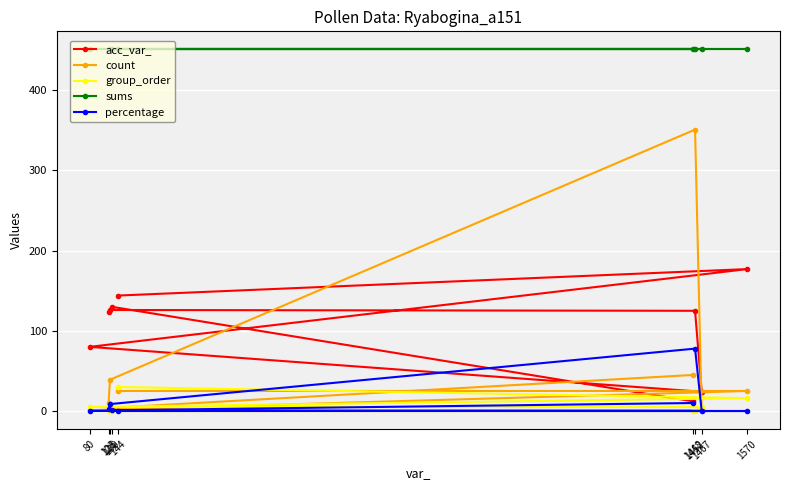

What is the difference between the maximum and minimum values in the count series?

350.0